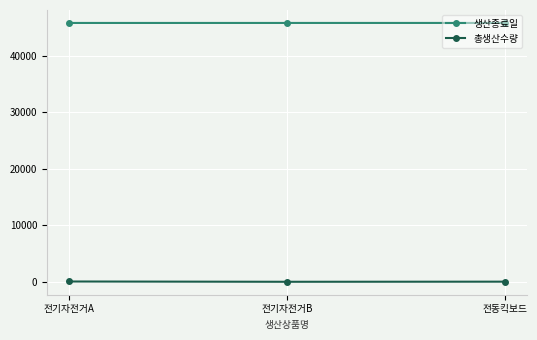

The value of 총생산수량 at 전기자전거B is 50. True or false?

True